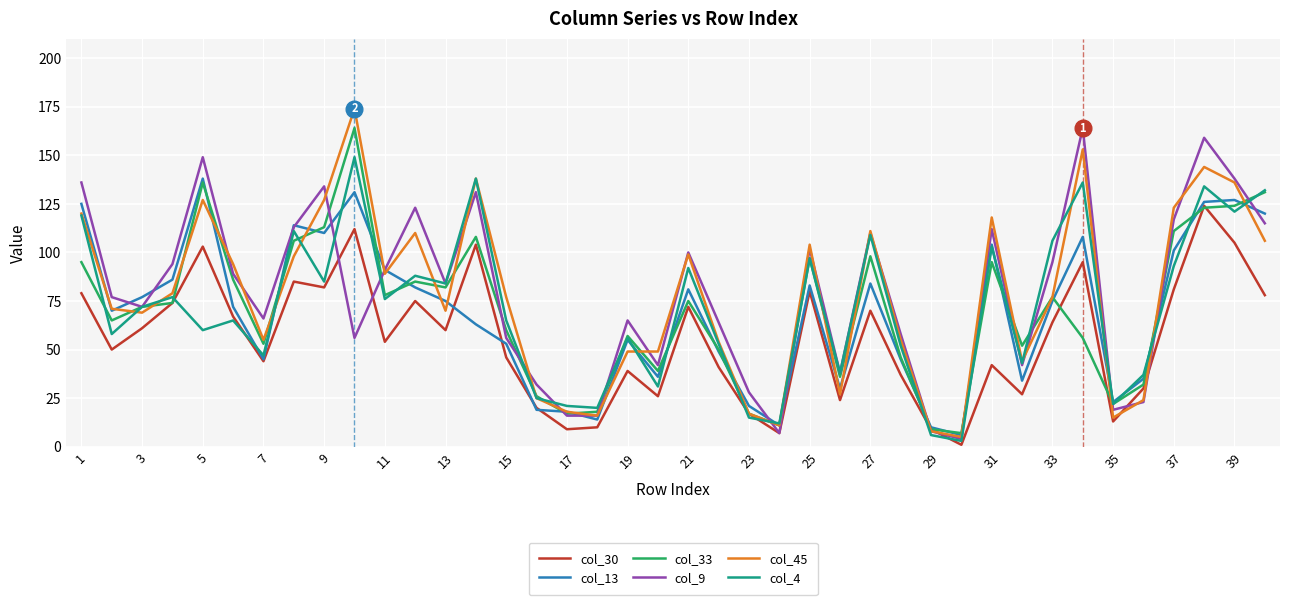

Which series has the largest range (max minus min)?

col_45